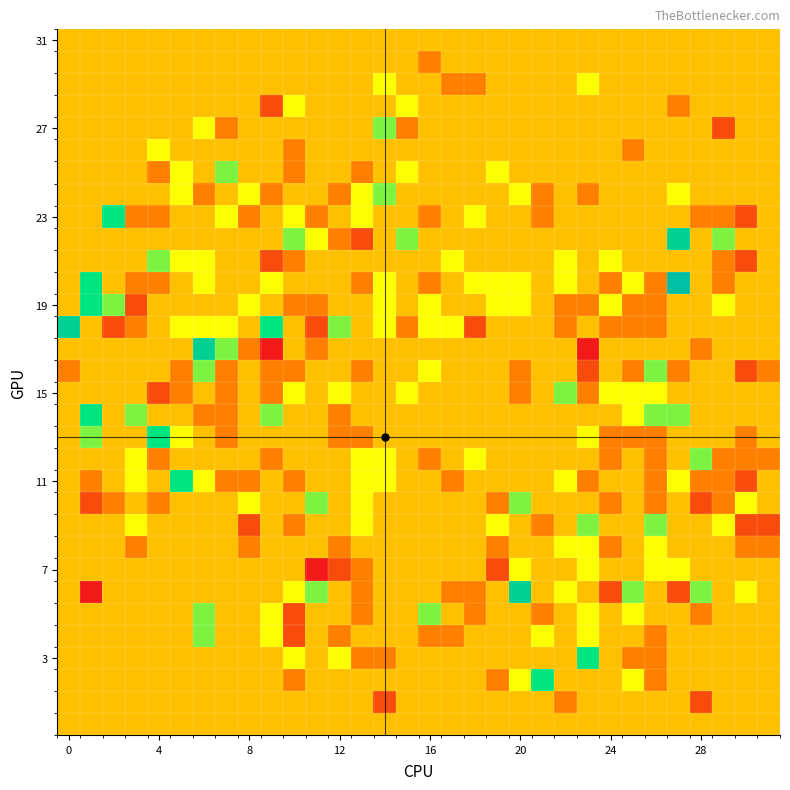

How many series are shown in this chart?

32